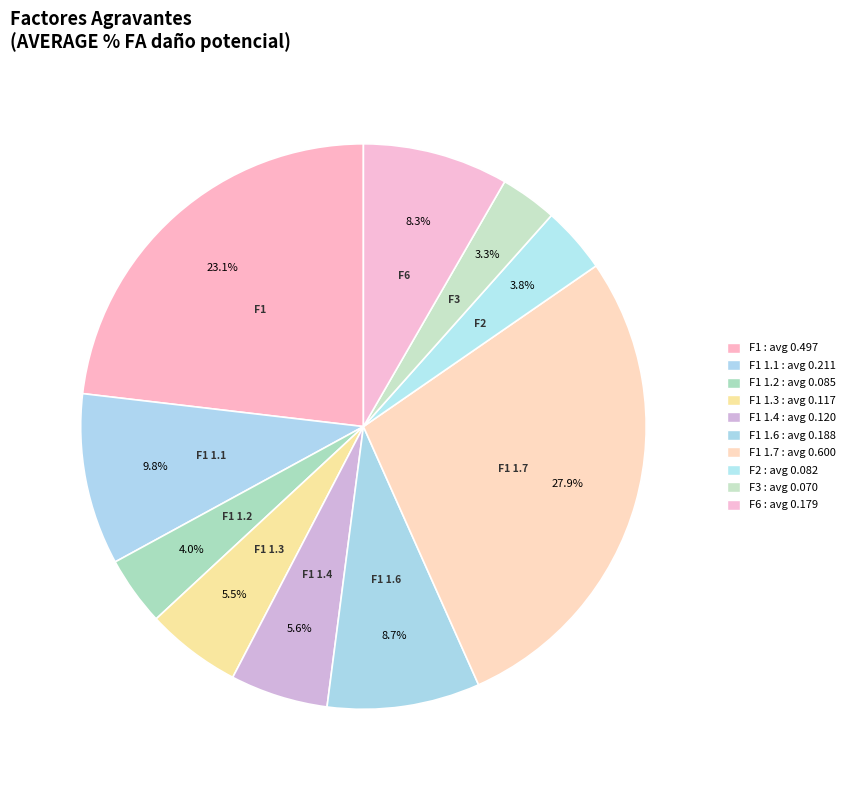

Count the number of slices in the pie.

10